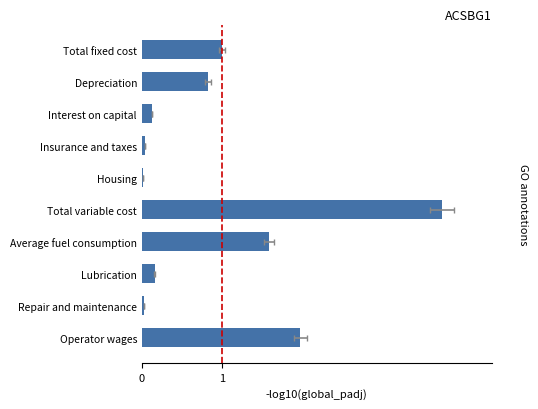

What is the difference between the values at Interest on capital and Operator wages?

0.9